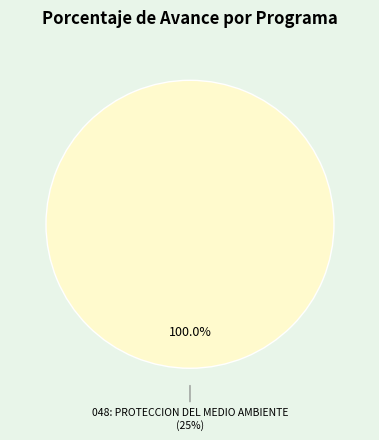

Is it true that 048: PROTECCION DEL MEDIO AMBIENTE is 91% of the pie?

False